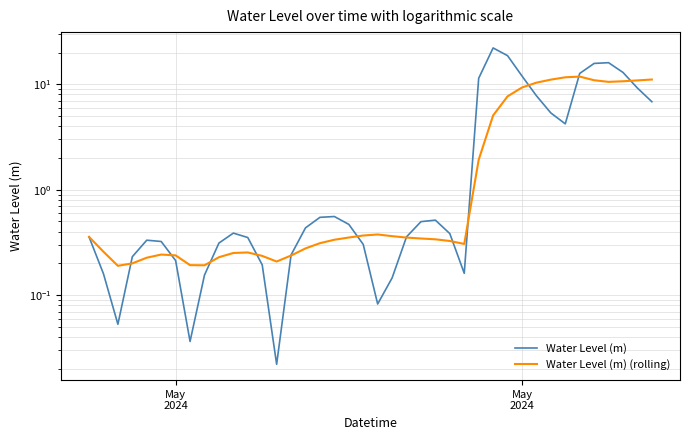

What is the average value of the Water Level (m) (rolling) series?

3.3